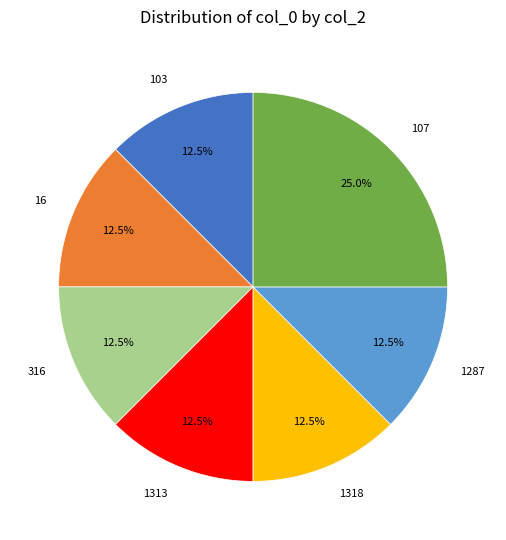

Which category has the biggest portion of the pie?

107